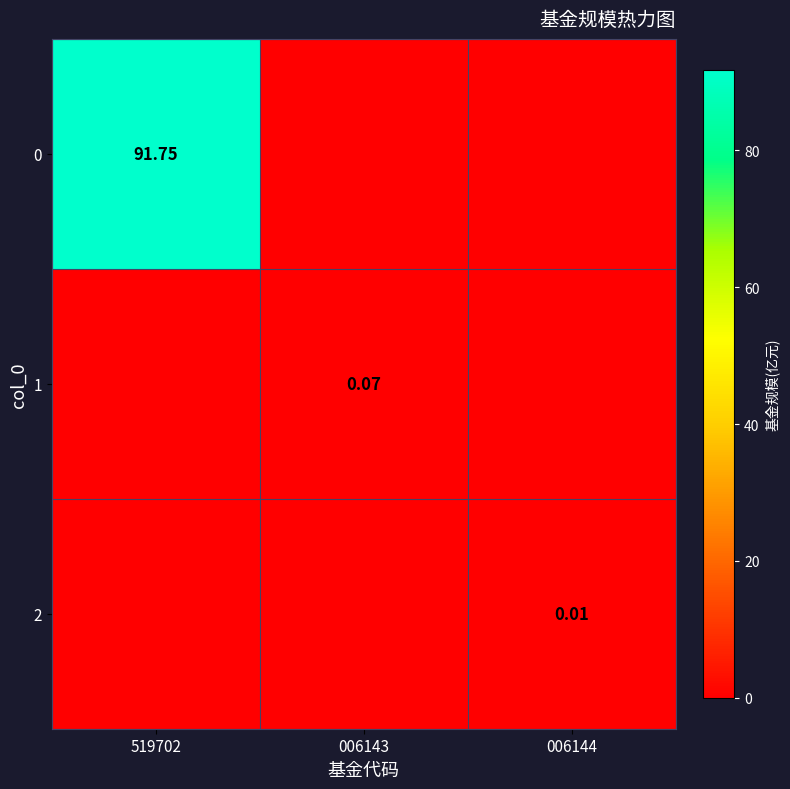

Is the value of 1 at 519702 greater than the value of 0 at 006144?

No